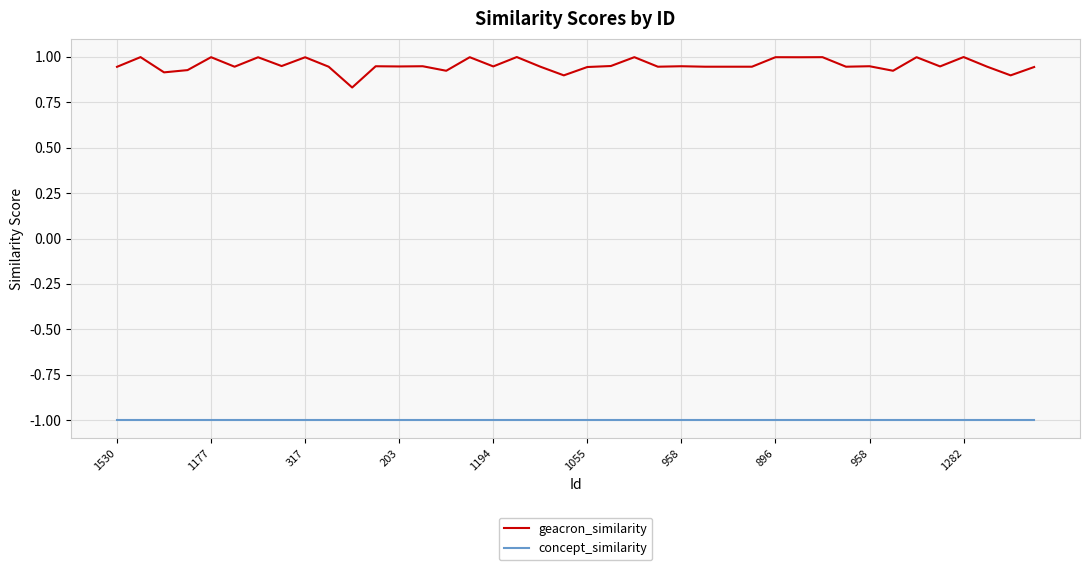

How many lines are shown in the chart?

2